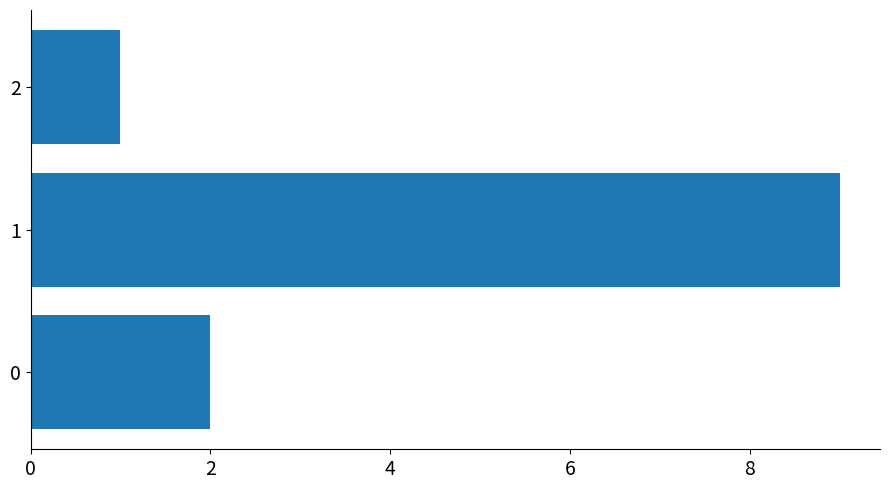

List the labels in order of value, smallest first.

2, 0, 1